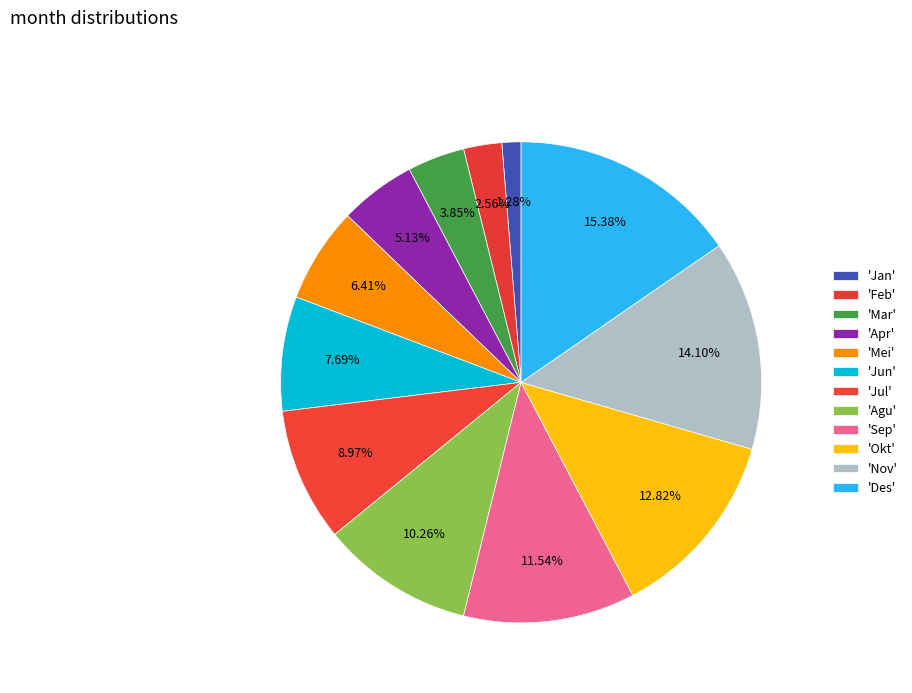

Which slice is the smallest?

Jan